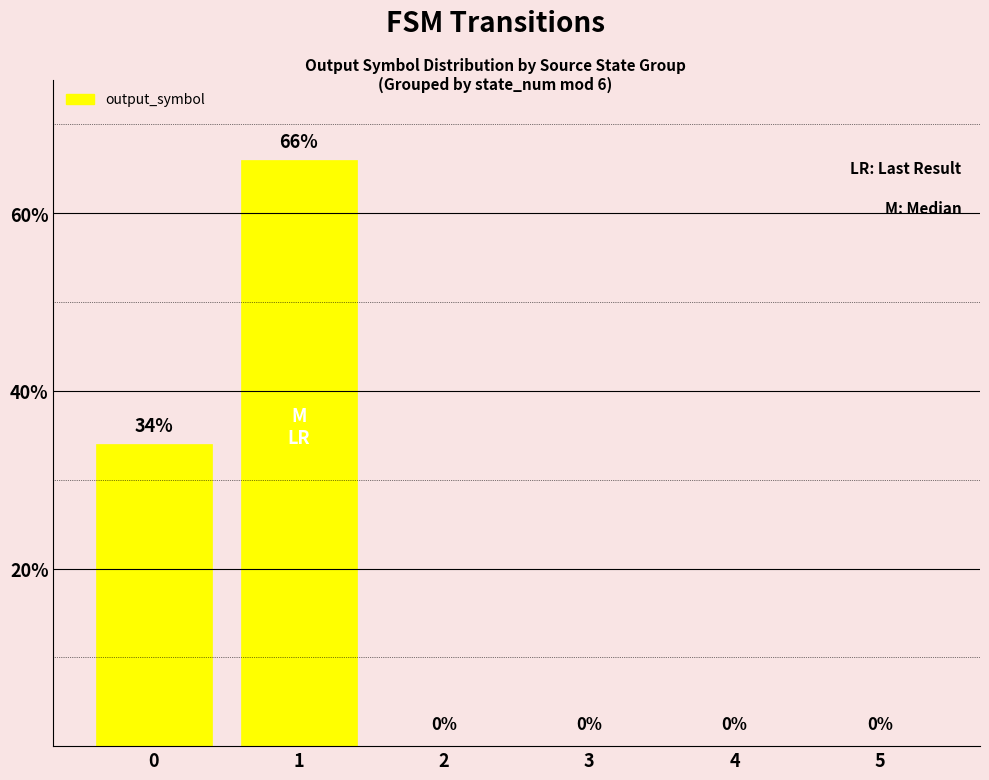

What is the sum of all values?

100